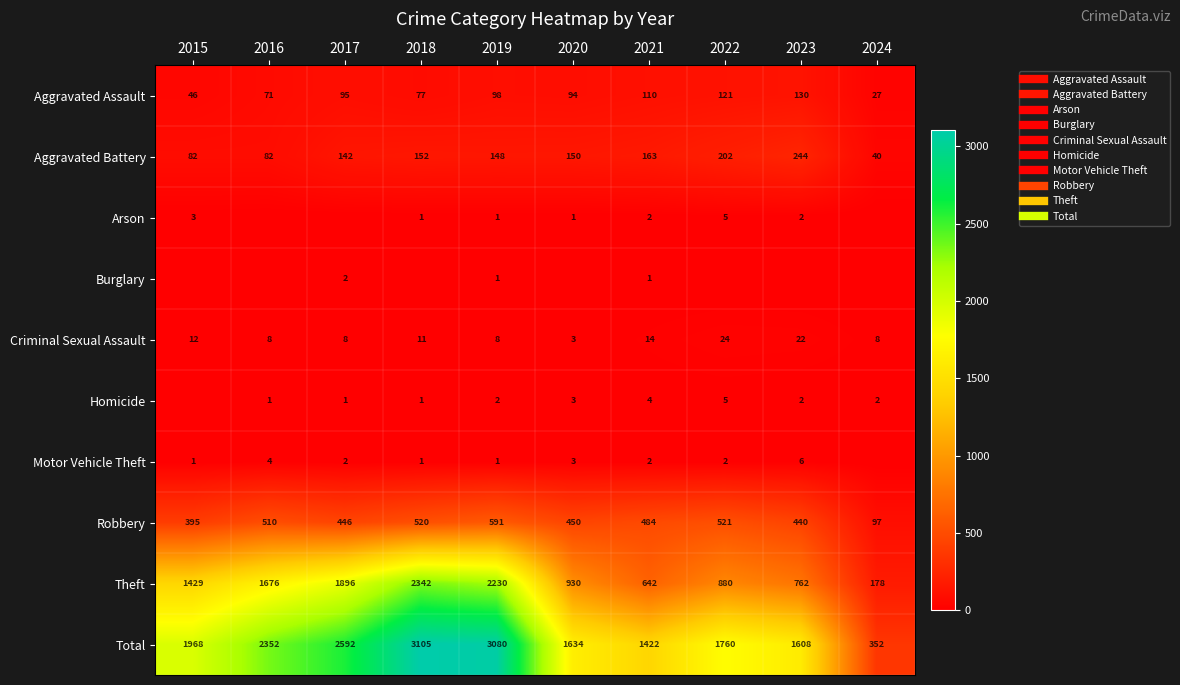

Which has a higher value, 2022 or 2015?

2022